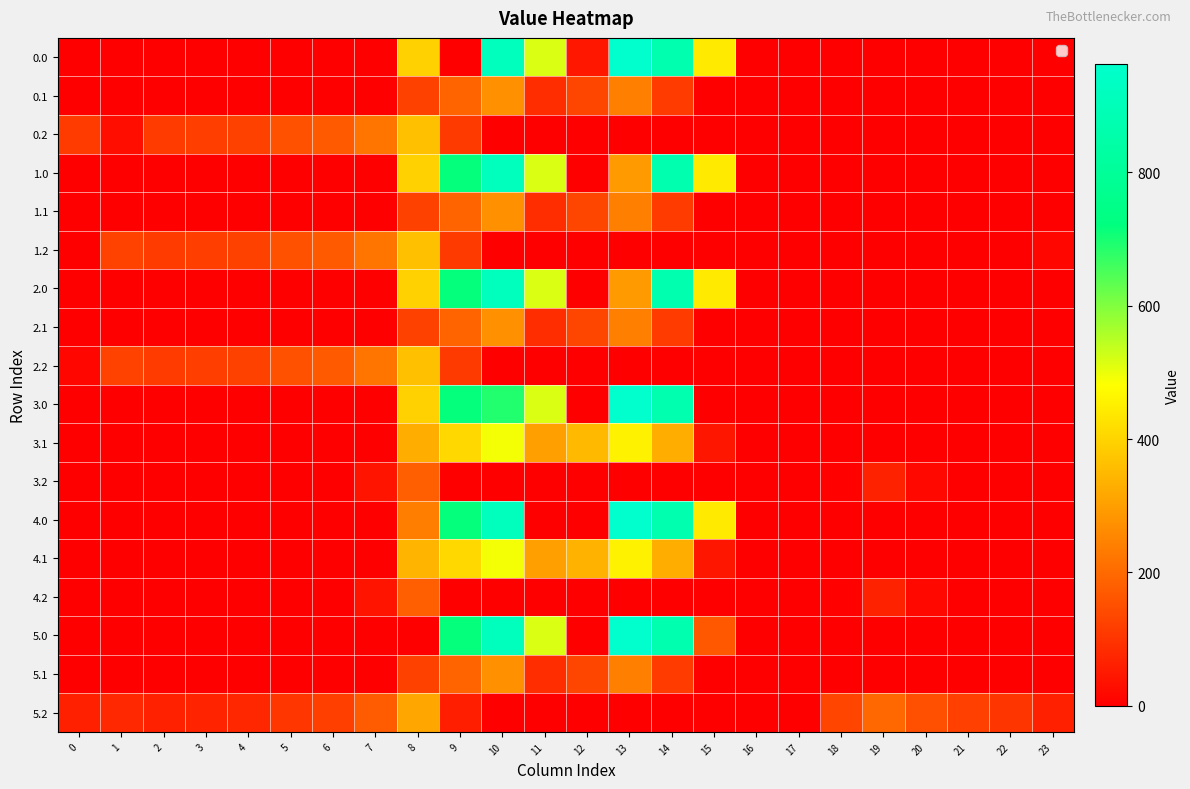

What is the sum of all 3.2 values?

312.9